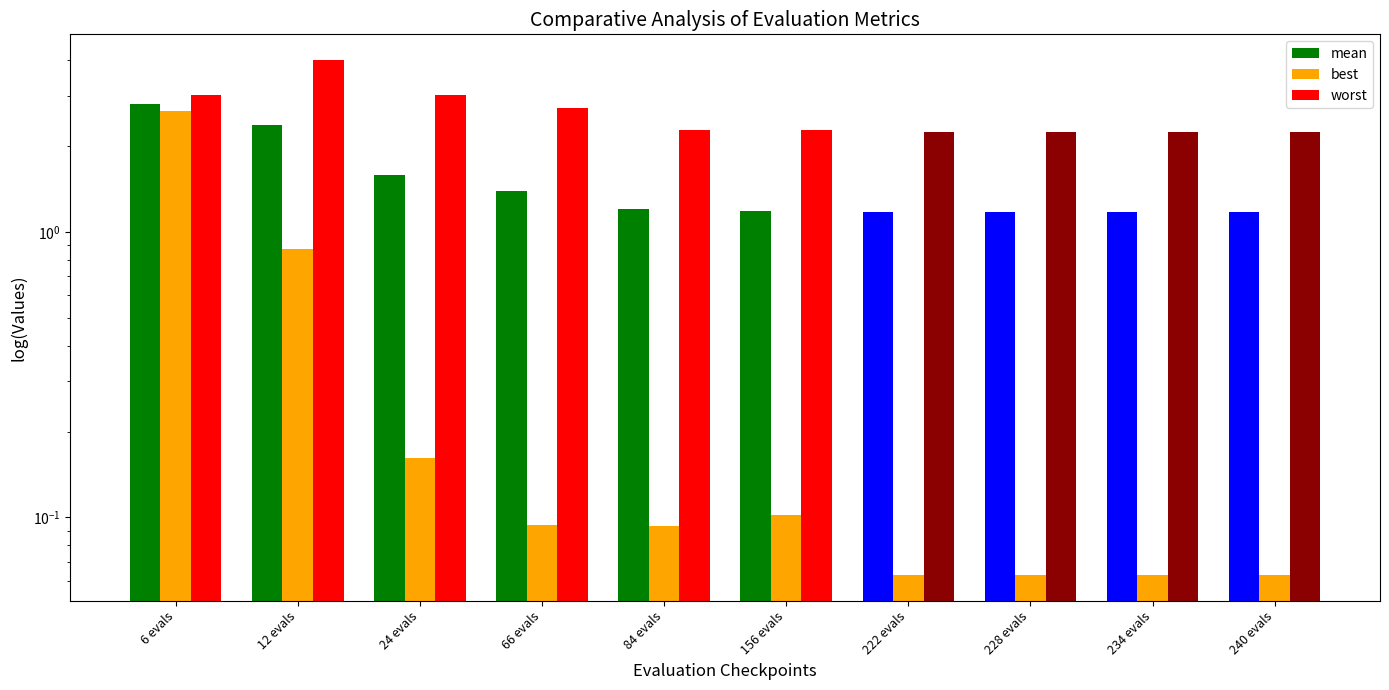

Which has a higher value, 6 evals or 222 evals?

6 evals